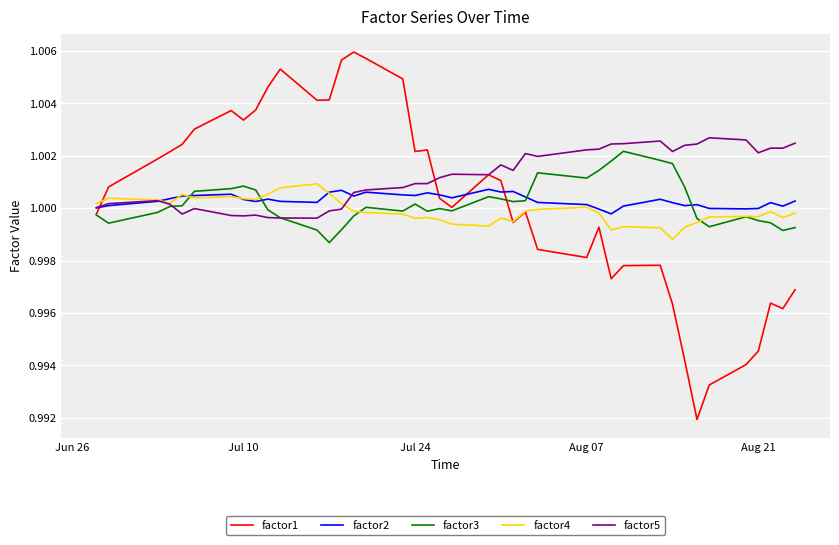

Which series has the largest total across all categories?

factor5